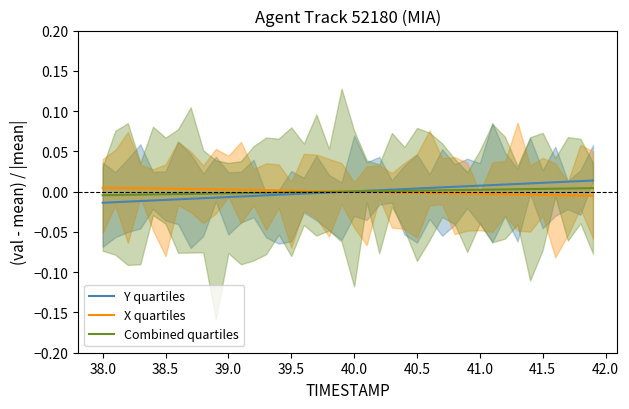

True or false: Combined quartiles has a value of 0.0 at 40.0.

True